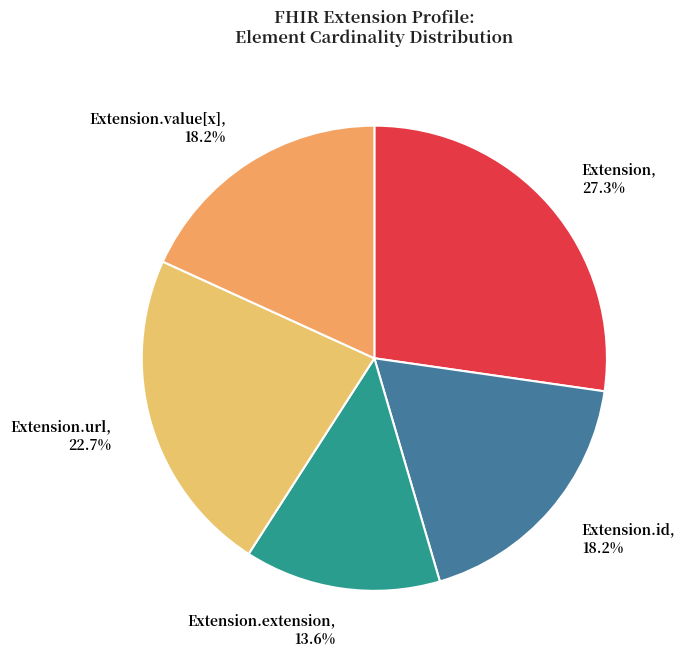

Does any single category account for the majority?

No